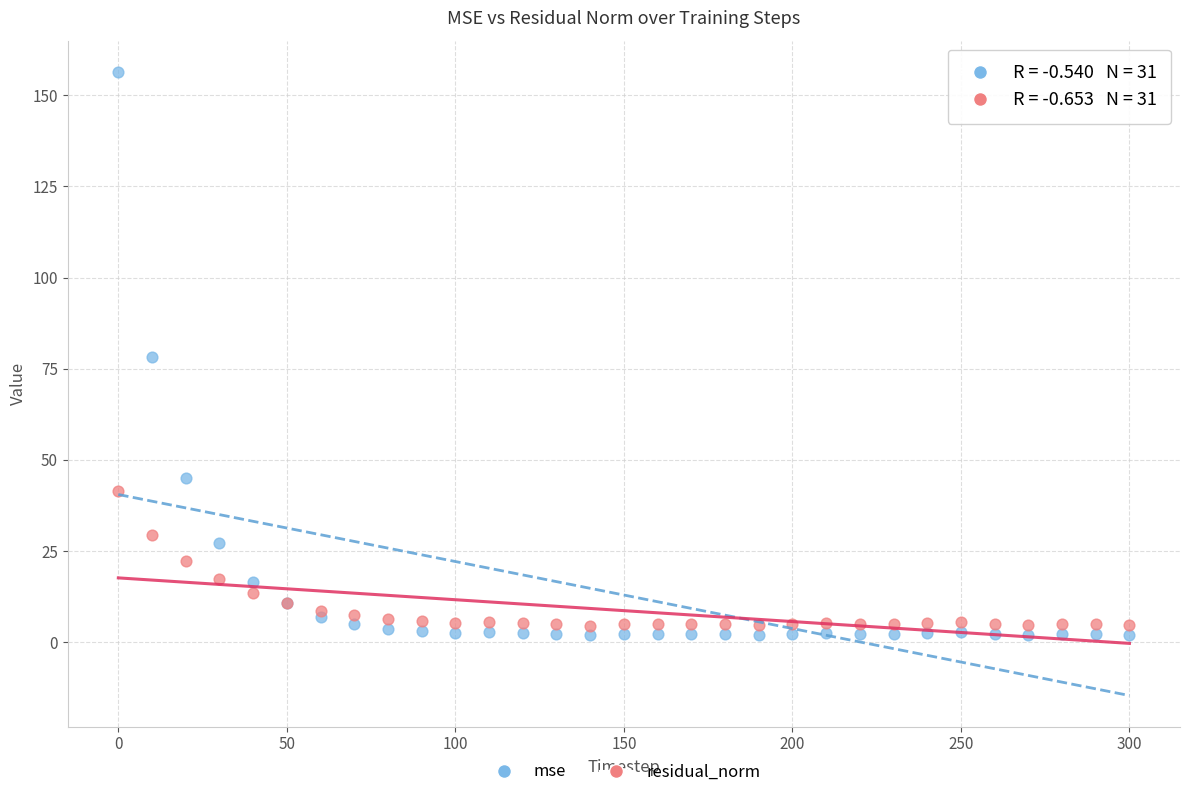

Which series contains the highest Y value?

mse